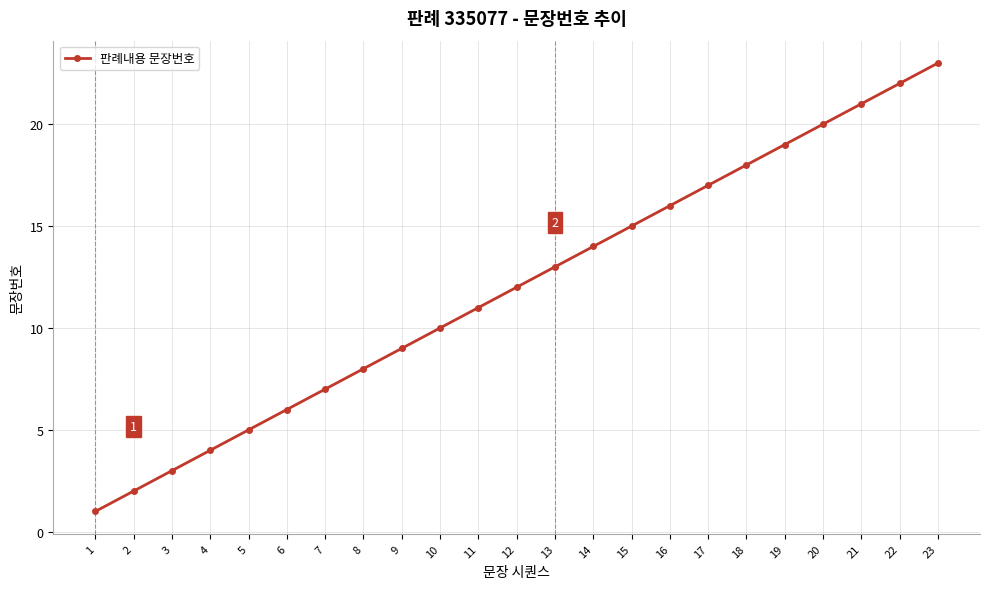

Reading right to left, list all the values displayed in this chart.

23	22	21	20	19	18	17	16	15	14	13	12	11	10	9	8	7	6	5	4	3	2	1